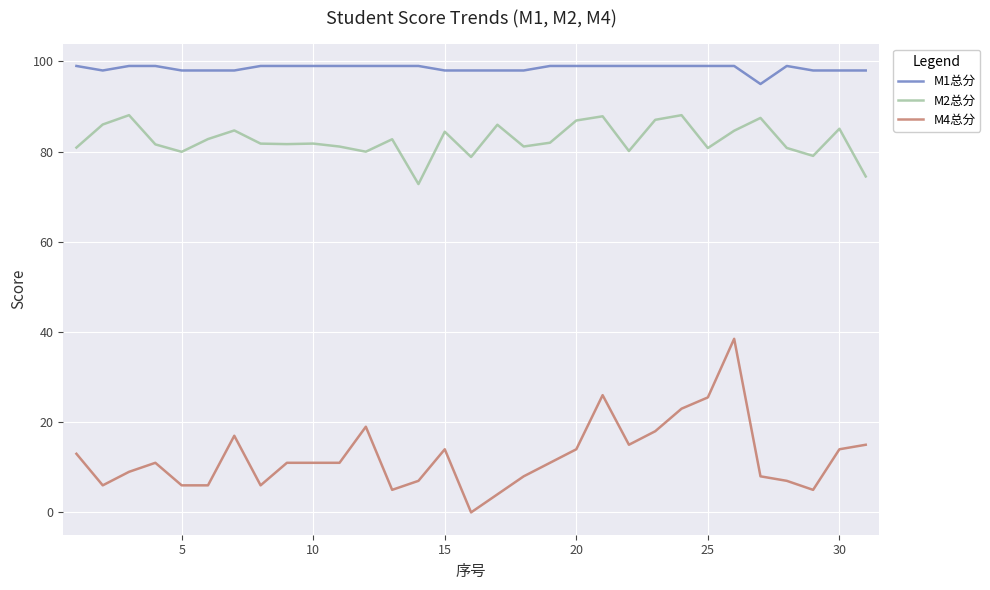

At how many categories does at least one series exceed 84?

31